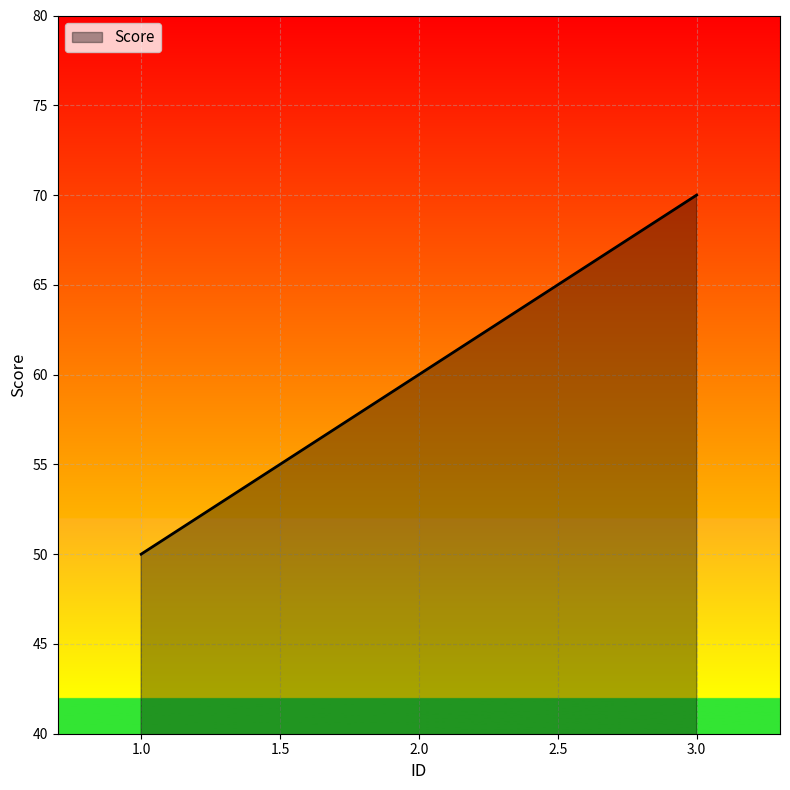

How many values are between 50 and 70?

3